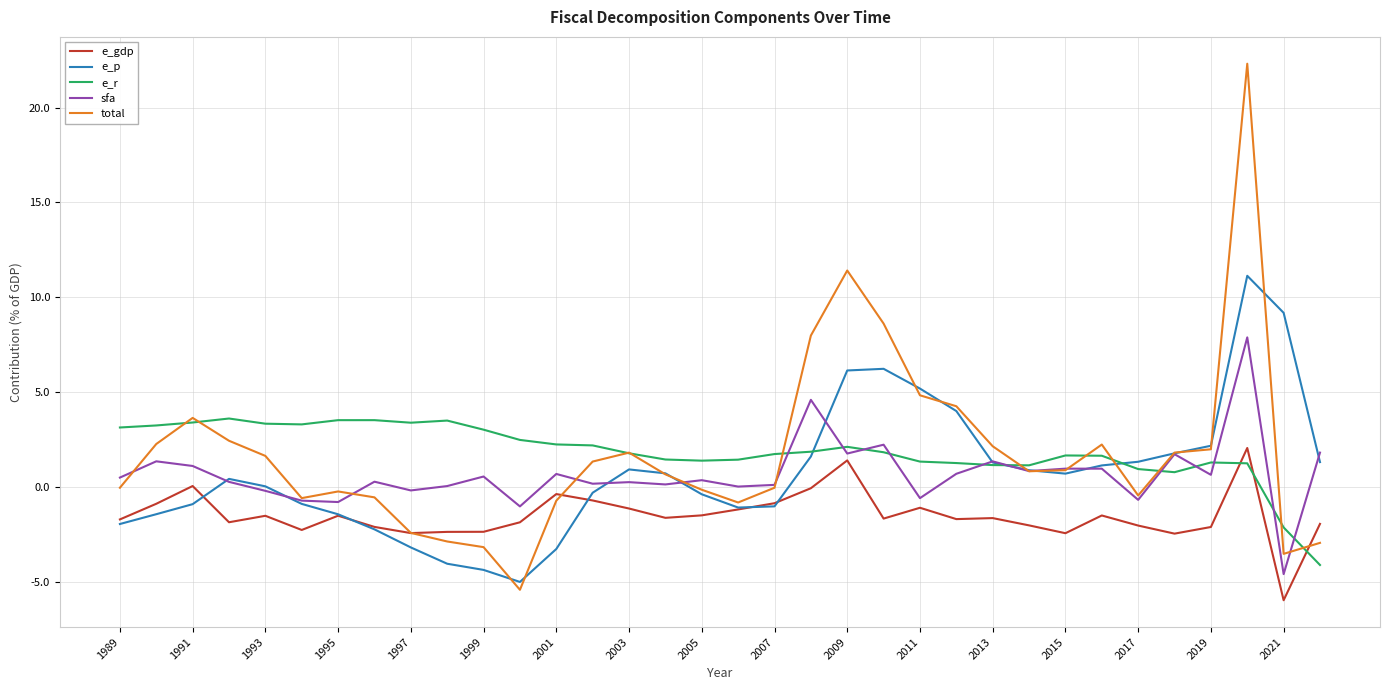

List the series in order of their peak value, lowest first.

e_gdp, e_r, sfa, e_p, total